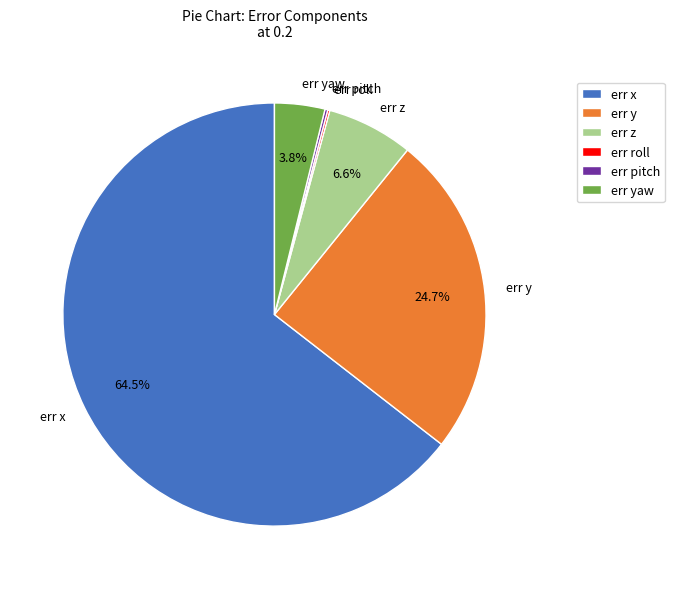

How much of the chart is everything except err x?

35.5%